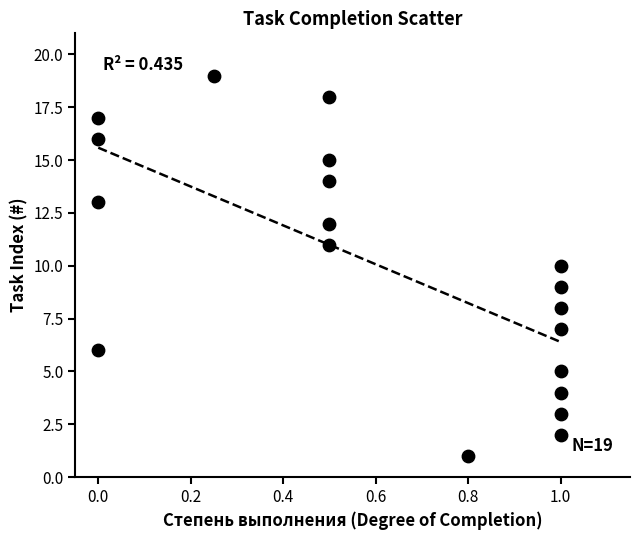

What is the range of Y values (max minus min)?

18